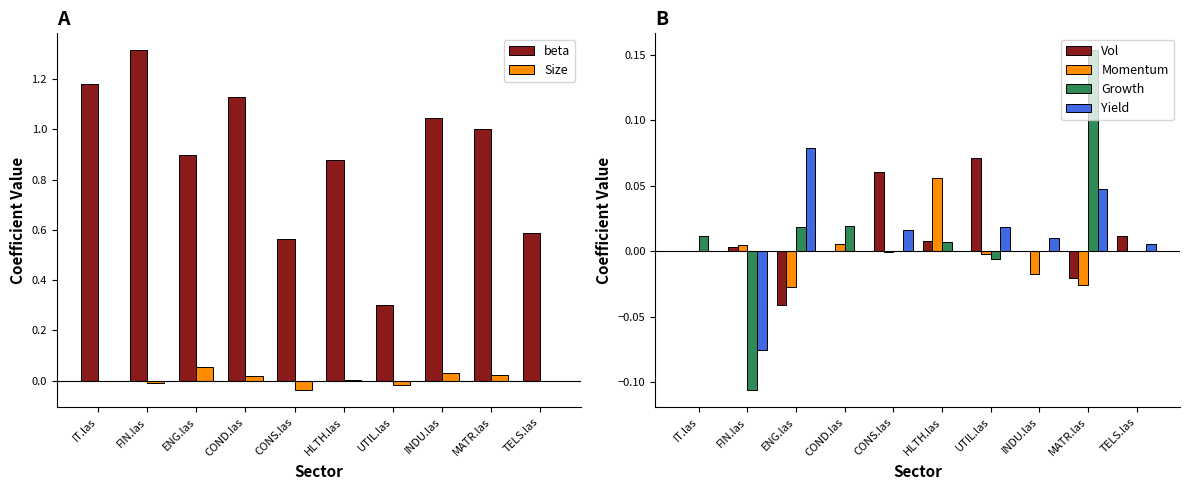

What is the label of the 1st bar from the right?

TELS.las